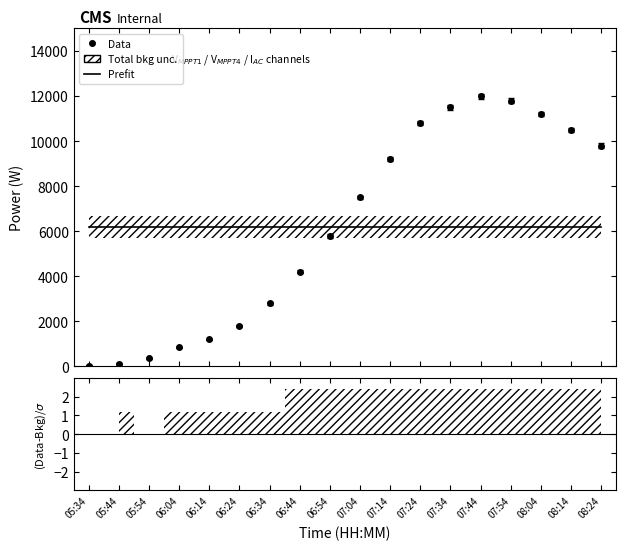

At which label is Data closest to 6020?

06:54